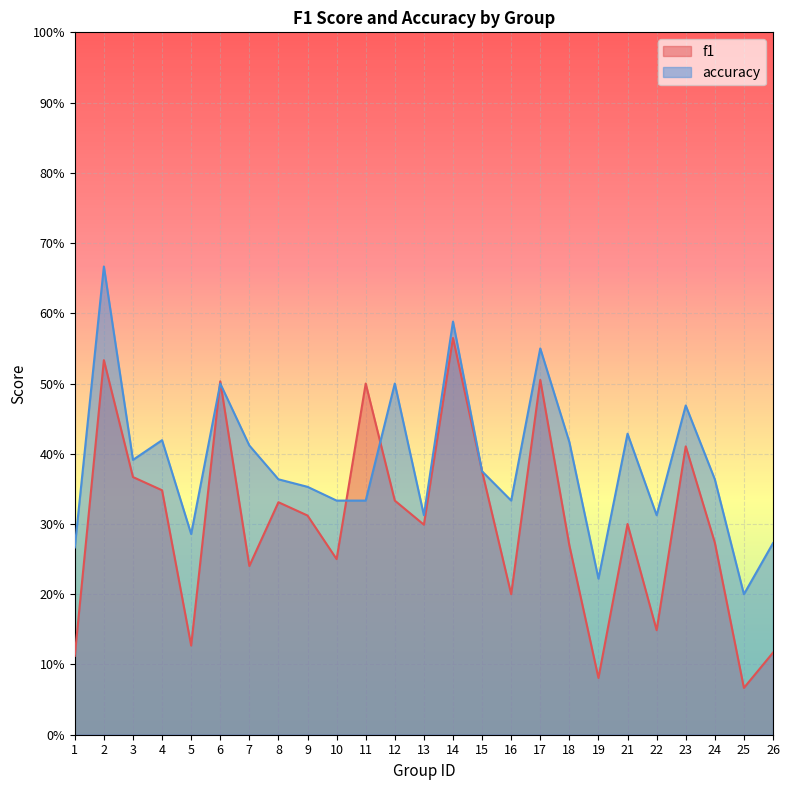

What is the difference between the highest and lowest values at 26?

0.2